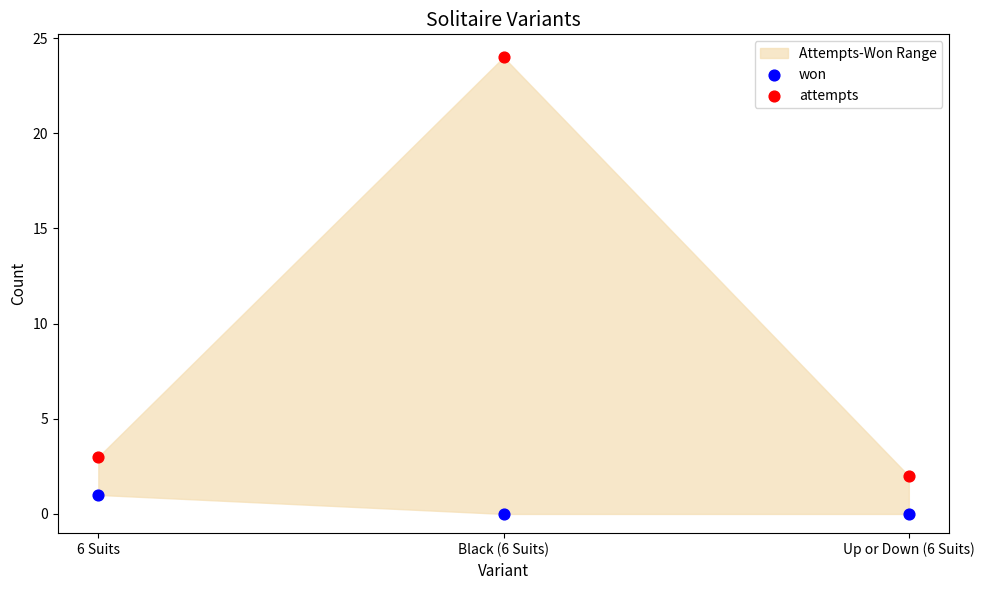

Across all data points, what is the average Y value?

5